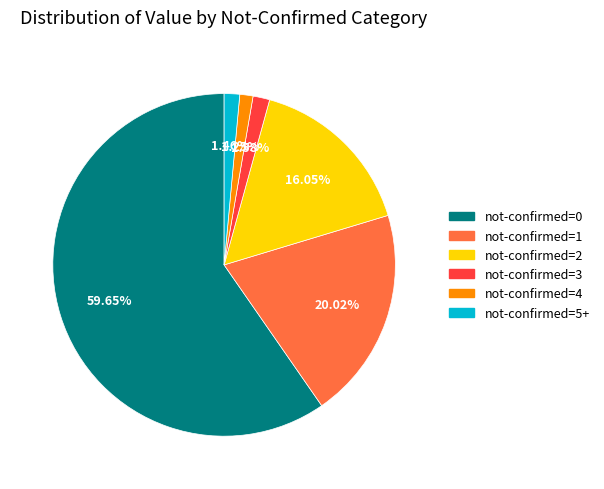

To the nearest percent, what is the difference between the not-confirmed=1 and not-confirmed=2 slice percentages?

4%